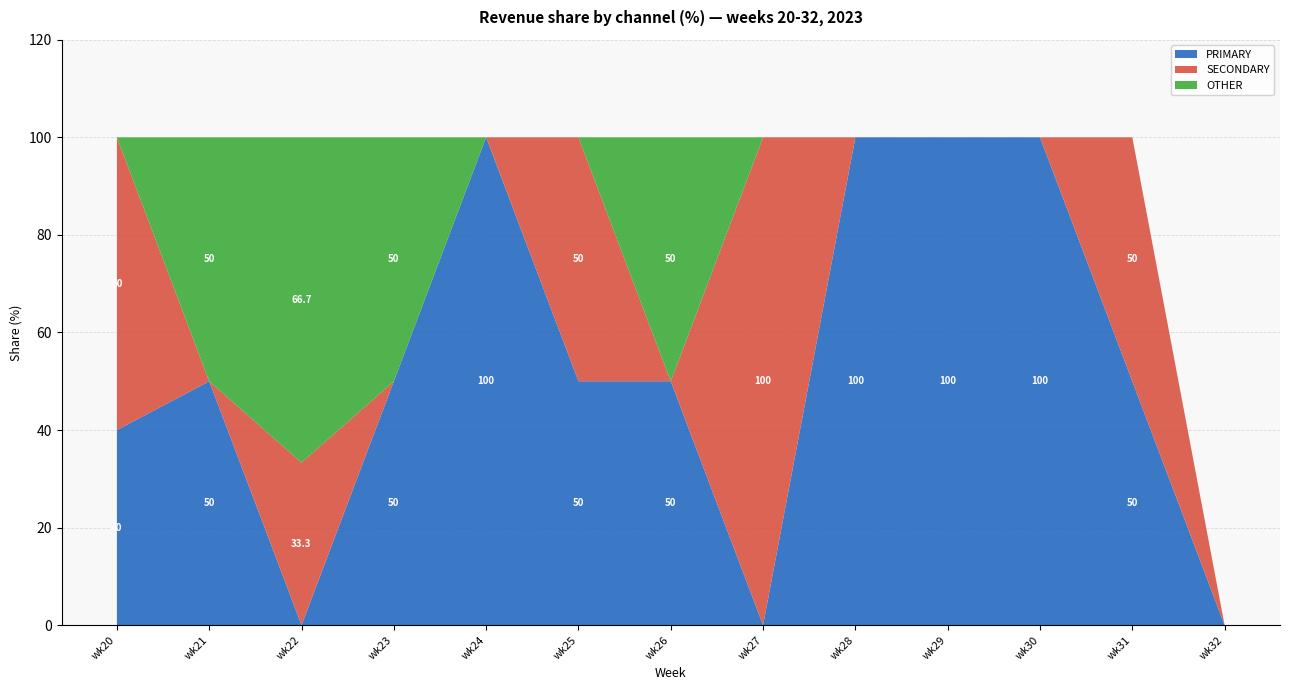

Reading right to left, list all the values displayed in this chart.

PRIMARY: wk32=0.0	wk31=50.0	wk30=100.0	wk29=100.0	wk28=100.0	wk27=0.0	wk26=50.0	wk25=50.0	wk24=100.0	wk23=50.0	wk22=0.0	wk21=50.0	wk20=40.0
SECONDARY: wk32=0.0	wk31=50.0	wk30=0.0	wk29=0.0	wk28=0.0	wk27=100.0	wk26=0.0	wk25=50.0	wk24=0.0	wk23=0.0	wk22=33.3	wk21=0.0	wk20=60.0
OTHER: wk32=0.0	wk31=0.0	wk30=0.0	wk29=0.0	wk28=0.0	wk27=0.0	wk26=50.0	wk25=0.0	wk24=0.0	wk23=50.0	wk22=66.7	wk21=50.0	wk20=0.0